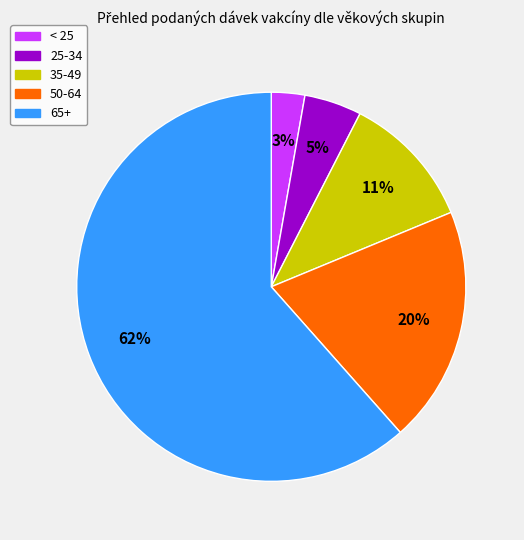

Is there any slice that represents more than half of the pie?

Yes